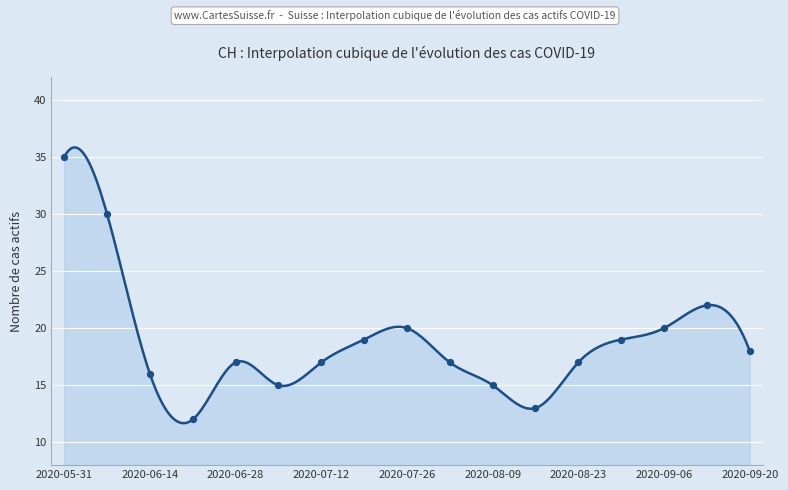

Which series contains the highest Y value?

CH